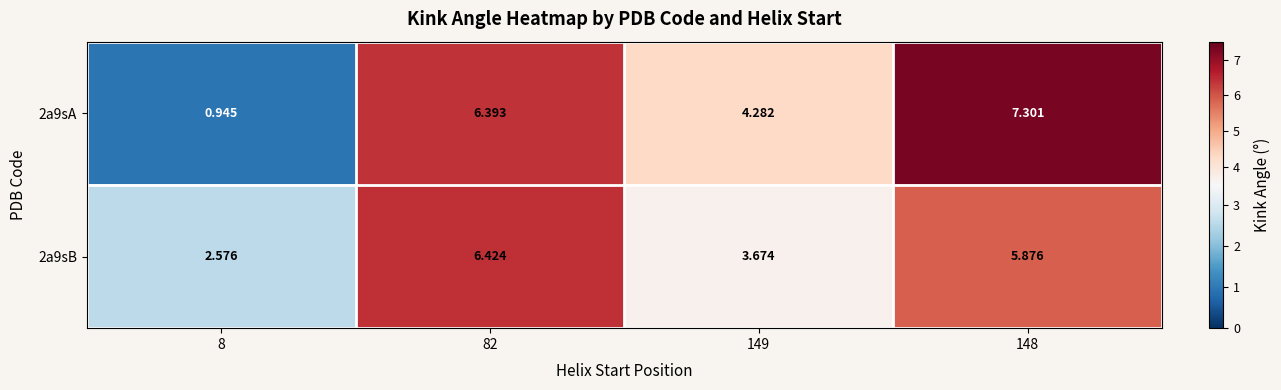

At how many categories does at least one series exceed 6?

2